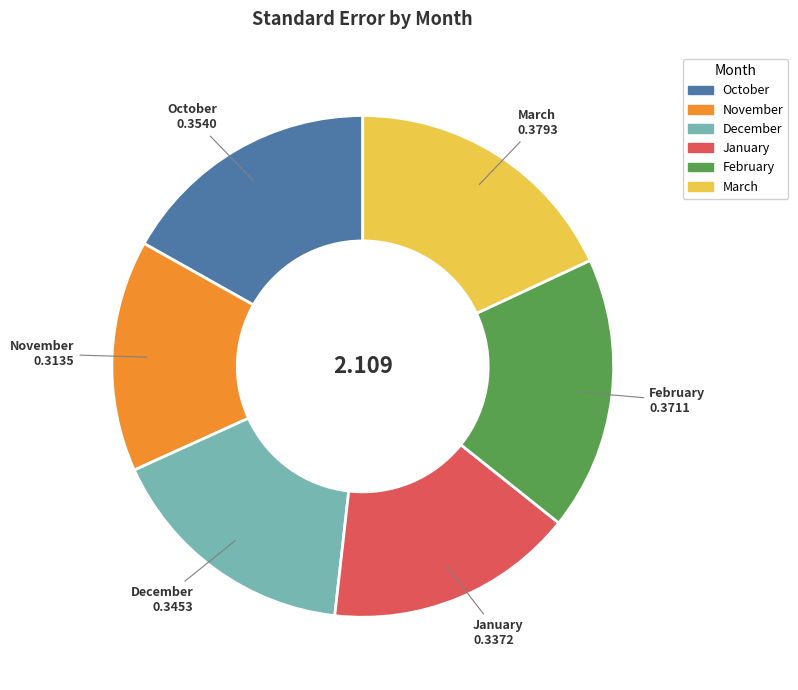

Which slice is the smallest?

November